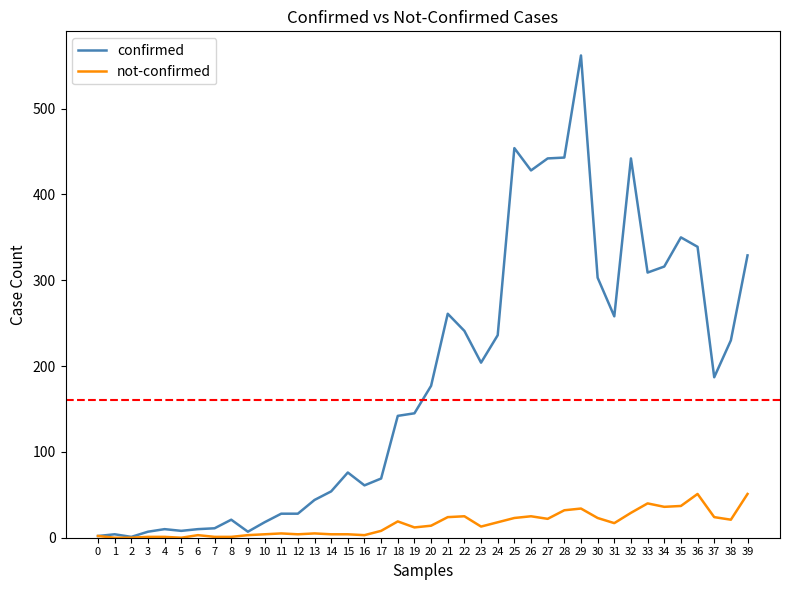

Rank the series at 35 from lowest to highest value.

not-confirmed, confirmed